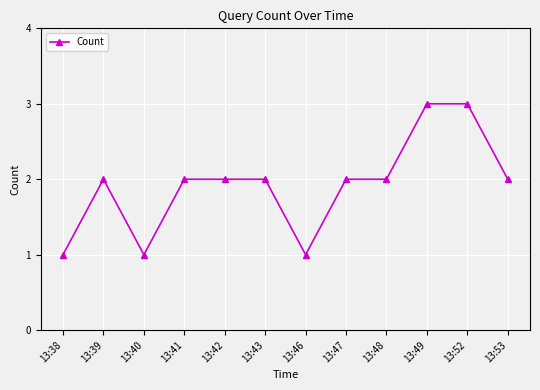

At which category does the data reach its first local valley?

13:40